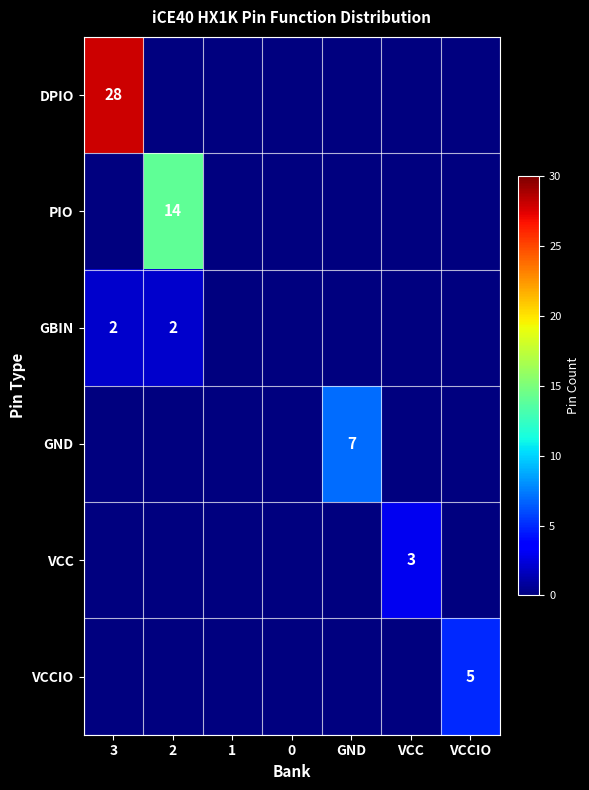

What is the difference between the highest and lowest values at VCCIO?

5